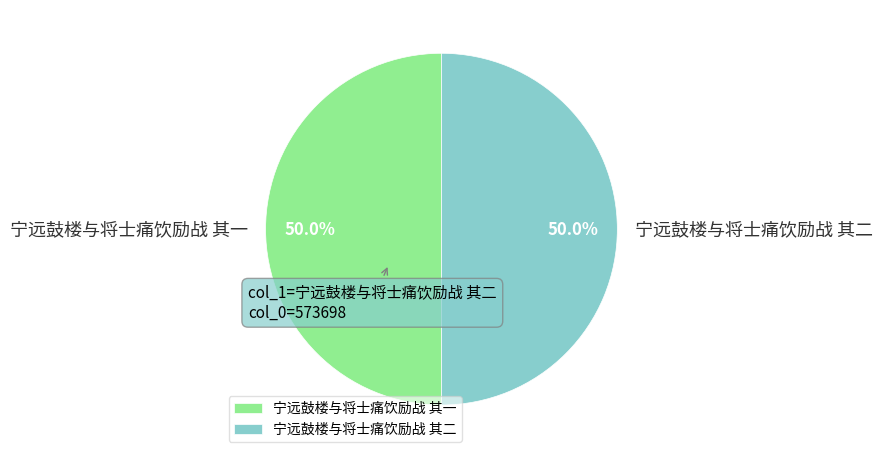

What is the ratio of the value at 宁远鼓楼与将士痛饮励战 其二 to the value at 宁远鼓楼与将士痛饮励战 其一?

1.0